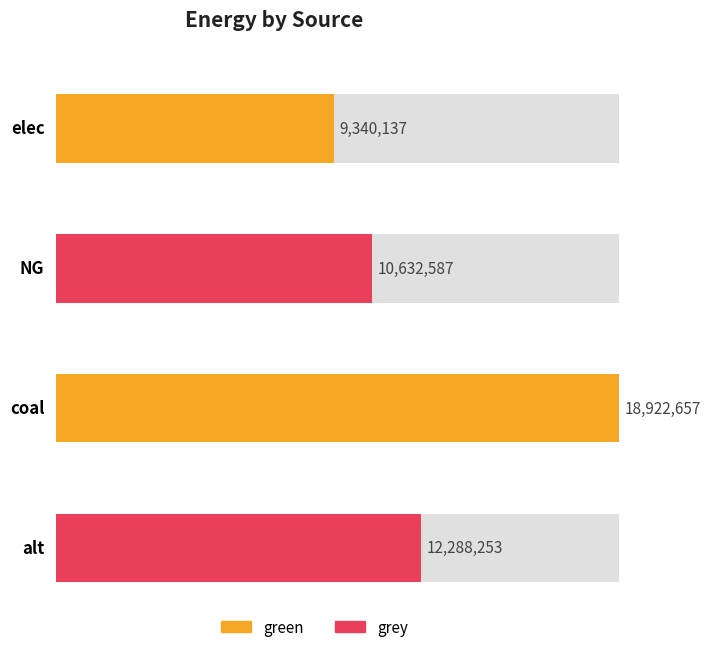

At how many categories does at least one series exceed 16256202?

1